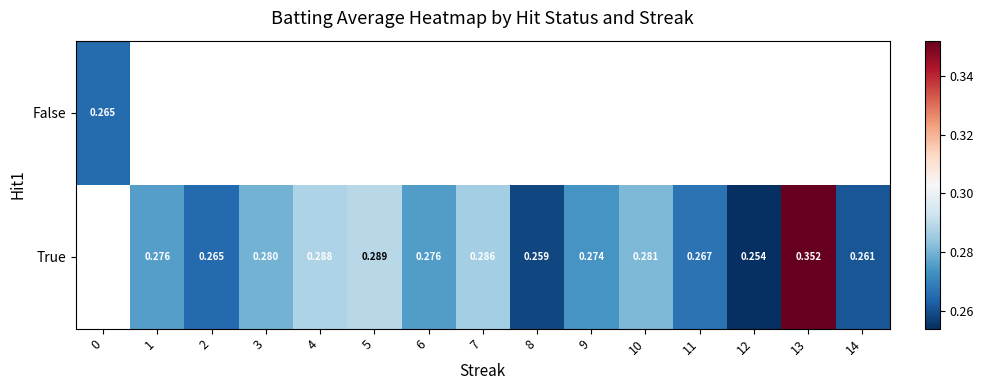

Count the number of categories in the chart.

15